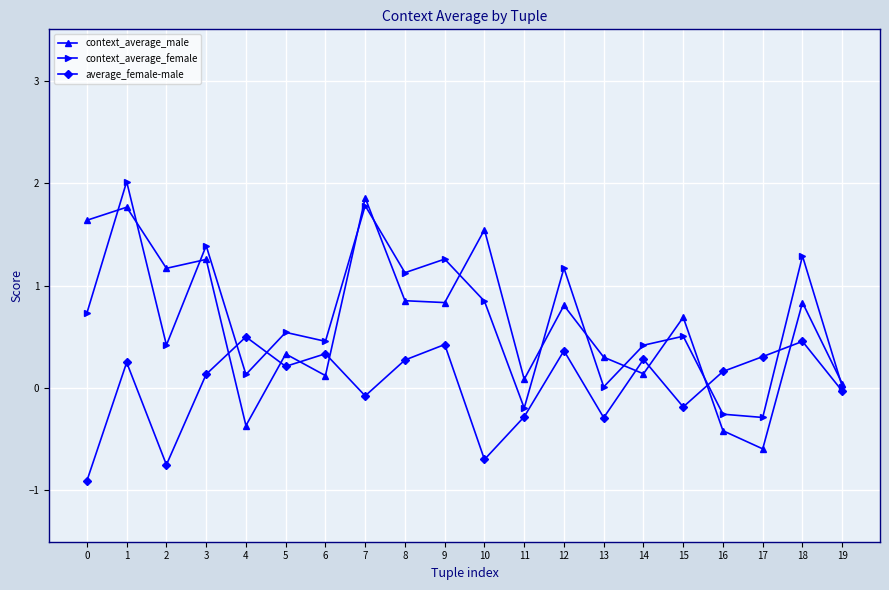

Where is the first local maximum for context_average_female?

1